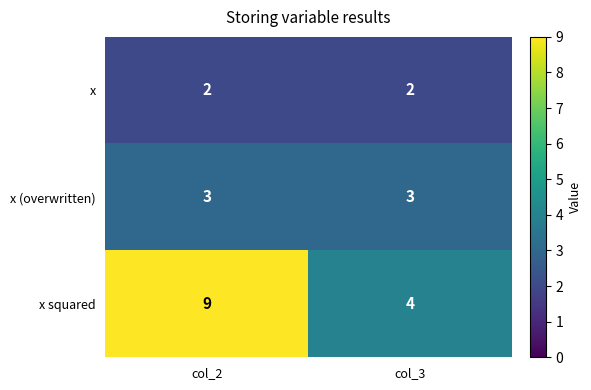

Which series has the largest total across all categories?

x squared